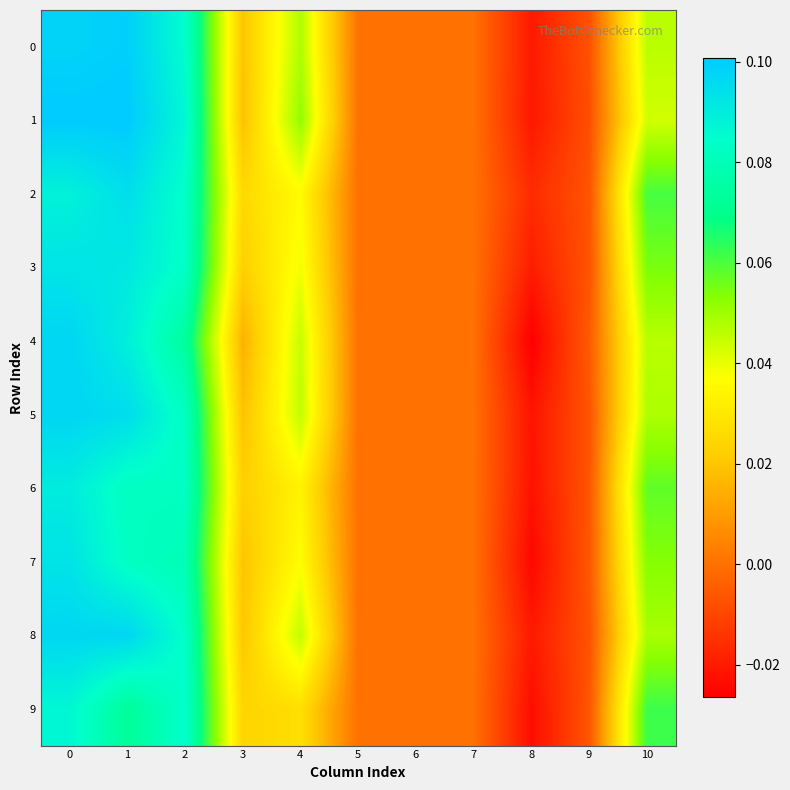

Reading left to right, list all the values displayed in this chart.

row_0: 0.1	0.1	0.1	0.0	0.0	0.0	0.0	0.0	-0.0	-0.0	0.0
row_1: 0.1	0.1	0.1	0.0	0.1	0.0	0.0	0.0	-0.0	-0.0	0.0
row_2: 0.1	0.1	0.1	0.0	0.0	0.0	0.0	0.0	-0.0	-0.0	0.1
row_3: 0.1	0.1	0.1	0.0	0.0	0.0	0.0	0.0	-0.0	-0.0	0.1
row_4: 0.1	0.1	0.1	0.0	0.0	0.0	0.0	0.0	-0.0	-0.0	0.0
row_5: 0.1	0.1	0.1	0.0	0.0	0.0	0.0	0.0	-0.0	-0.0	0.0
row_6: 0.1	0.1	0.1	0.0	0.0	0.0	0.0	0.0	-0.0	-0.0	0.1
row_7: 0.1	0.1	0.1	0.0	0.0	0.0	0.0	0.0	-0.0	-0.0	0.1
row_8: 0.1	0.1	0.1	0.0	0.0	0.0	0.0	0.0	-0.0	-0.0	0.0
row_9: 0.1	0.1	0.1	0.0	0.0	0.0	0.0	0.0	-0.0	-0.0	0.1